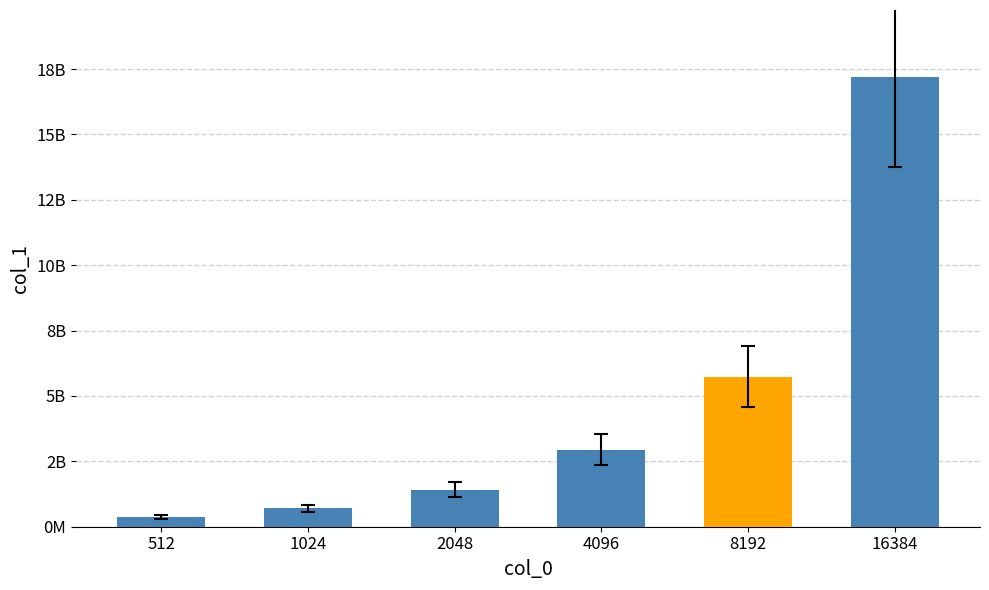

True or false: the data shows 365647227 at 512.

True